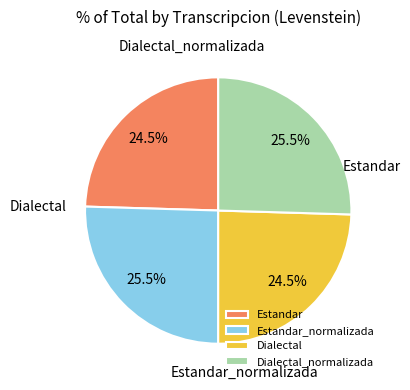

How many slices are in this pie chart?

4